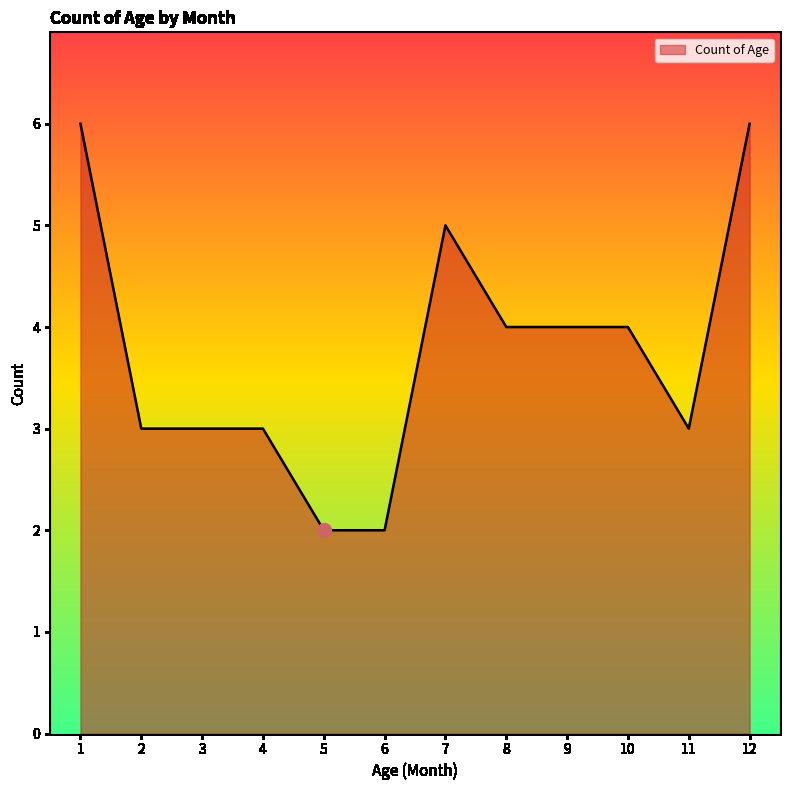

Where does the data first go above 4?

1